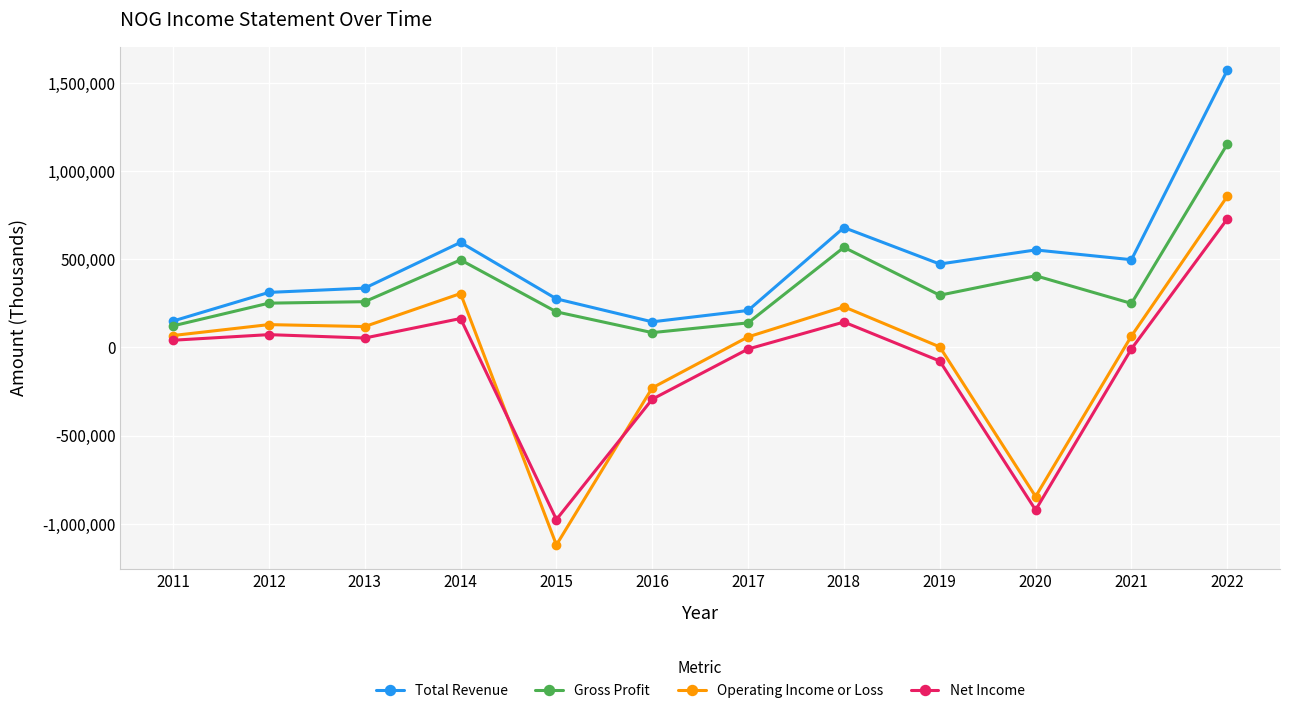

What is the value of the Gross Profit point at the 2nd from the left?

250700